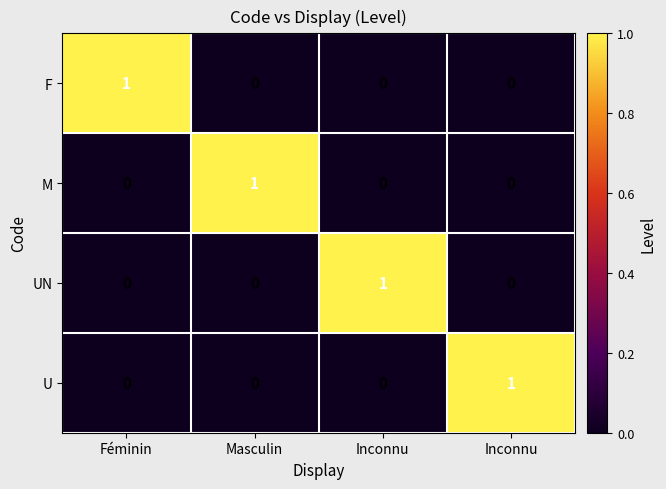

How many positive values does the UN series have?

1